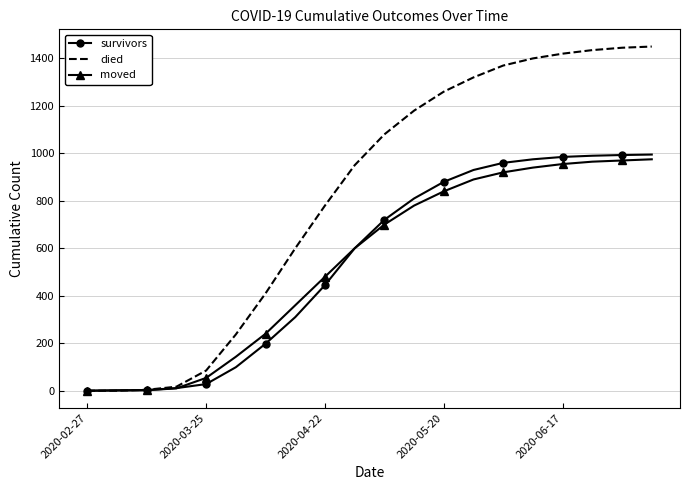

Which series has the largest total across all categories?

died